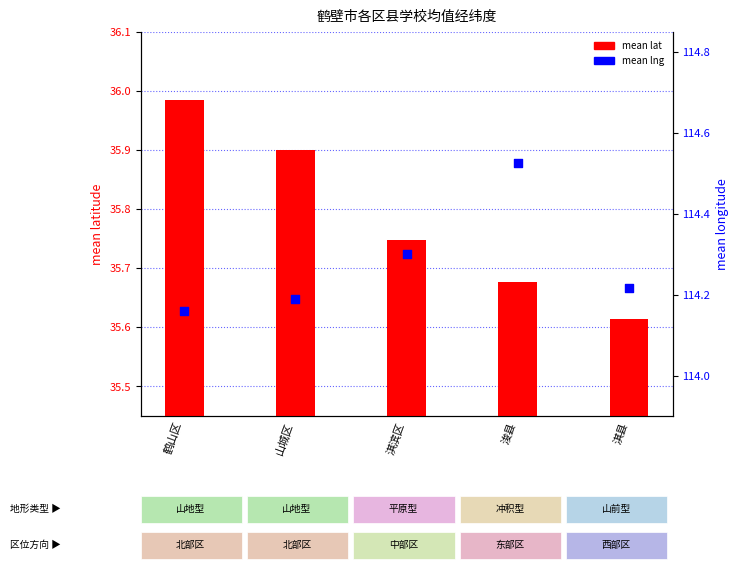

At how many categories does at least one series exceed 40?

5